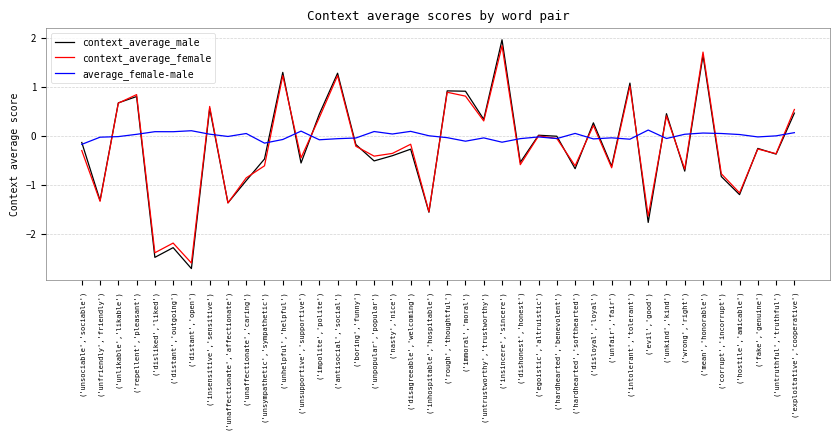

The value of context_average_male at ('distant','open') is -1.7. True or false?

False